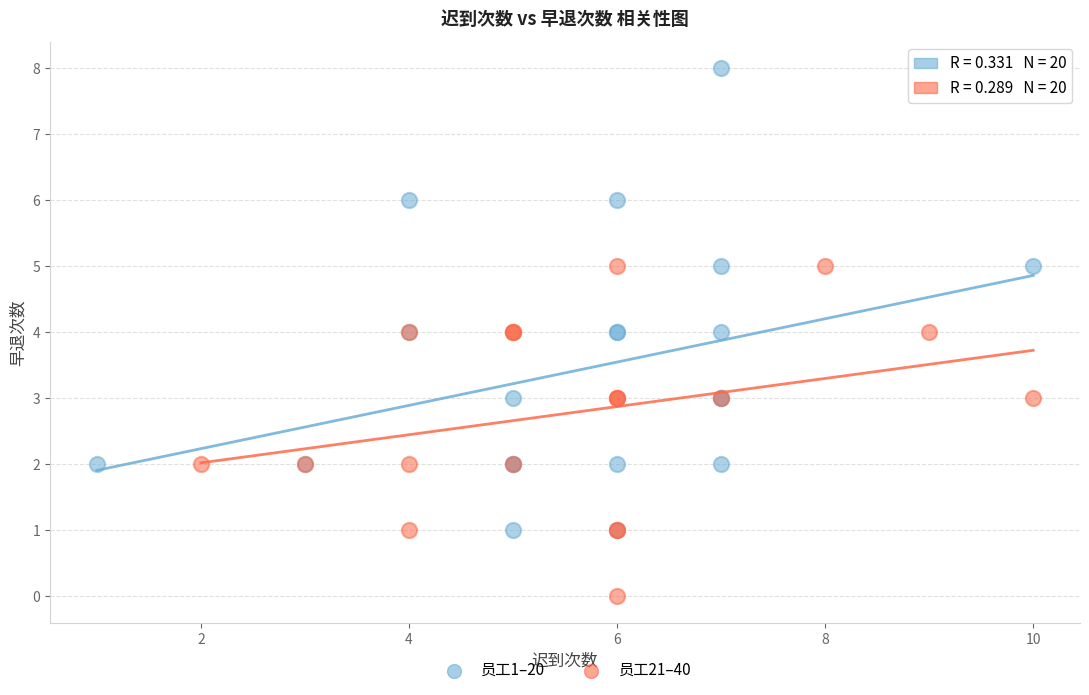

Which series contains the lowest Y value?

员工21–40